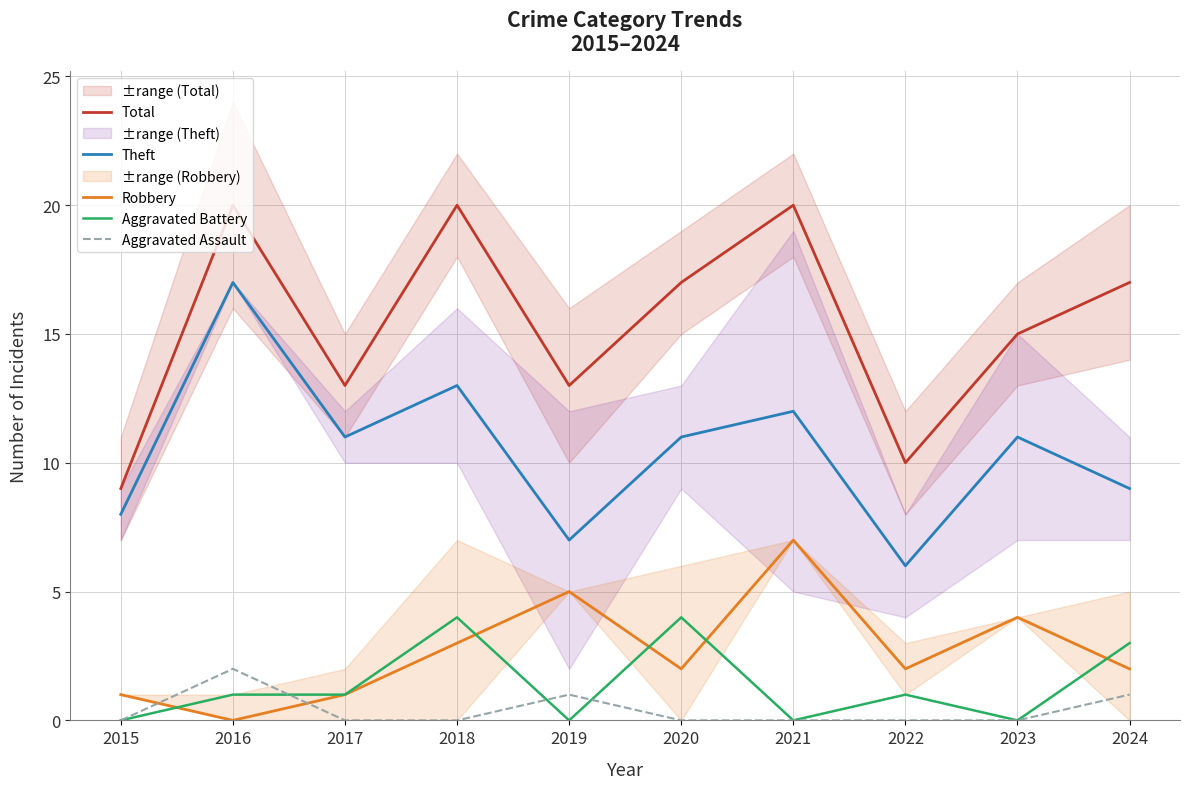

True or false: Robbery has a value of 7 at 2021.

True